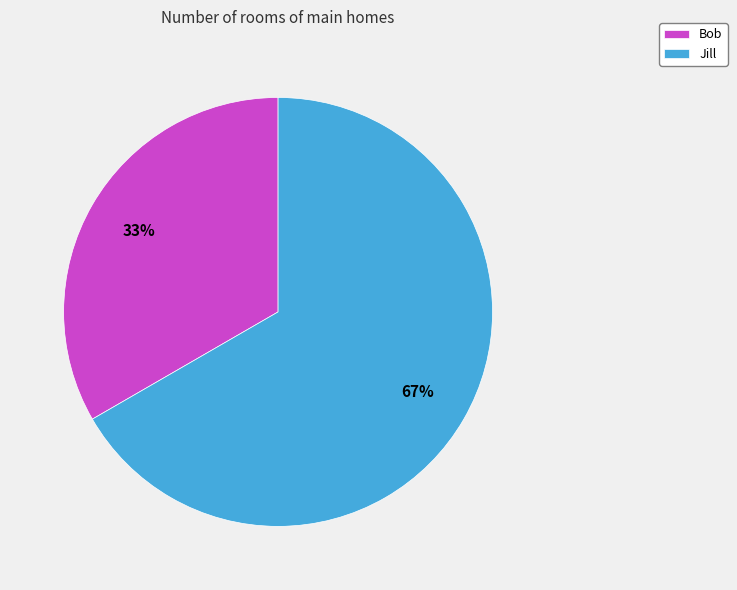

Is Jill the majority of the pie?

Yes